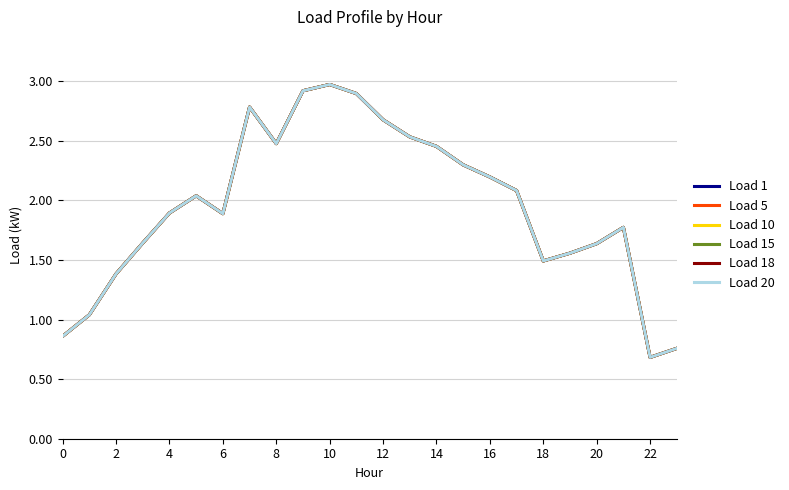

Reading left to right, transcribe all the data shown in this chart.

Load 1: 0.9	1.0	1.4	1.6	1.9	2.0	1.9	2.8	2.5	2.9	3.0	2.9	2.7	2.5	2.5	2.3	2.2	2.1	1.5	1.6	1.6	1.8	0.7	0.8
Load 5: 0.9	1.0	1.4	1.6	1.9	2.0	1.9	2.8	2.5	2.9	3.0	2.9	2.7	2.5	2.5	2.3	2.2	2.1	1.5	1.6	1.6	1.8	0.7	0.8
Load 10: 0.9	1.0	1.4	1.6	1.9	2.0	1.9	2.8	2.5	2.9	3.0	2.9	2.7	2.5	2.5	2.3	2.2	2.1	1.5	1.6	1.6	1.8	0.7	0.8
Load 15: 0.9	1.0	1.4	1.6	1.9	2.0	1.9	2.8	2.5	2.9	3.0	2.9	2.7	2.5	2.5	2.3	2.2	2.1	1.5	1.6	1.6	1.8	0.7	0.8
Load 18: 0.9	1.0	1.4	1.6	1.9	2.0	1.9	2.8	2.5	2.9	3.0	2.9	2.7	2.5	2.5	2.3	2.2	2.1	1.5	1.6	1.6	1.8	0.7	0.8
Load 20: 0.9	1.0	1.4	1.6	1.9	2.0	1.9	2.8	2.5	2.9	3.0	2.9	2.7	2.5	2.5	2.3	2.2	2.1	1.5	1.6	1.6	1.8	0.7	0.8